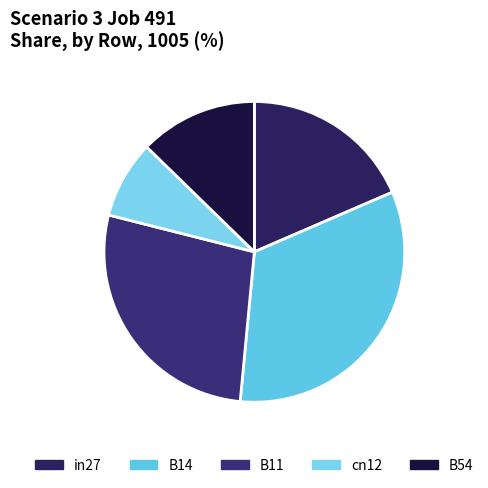

Which slice is the largest?

B14